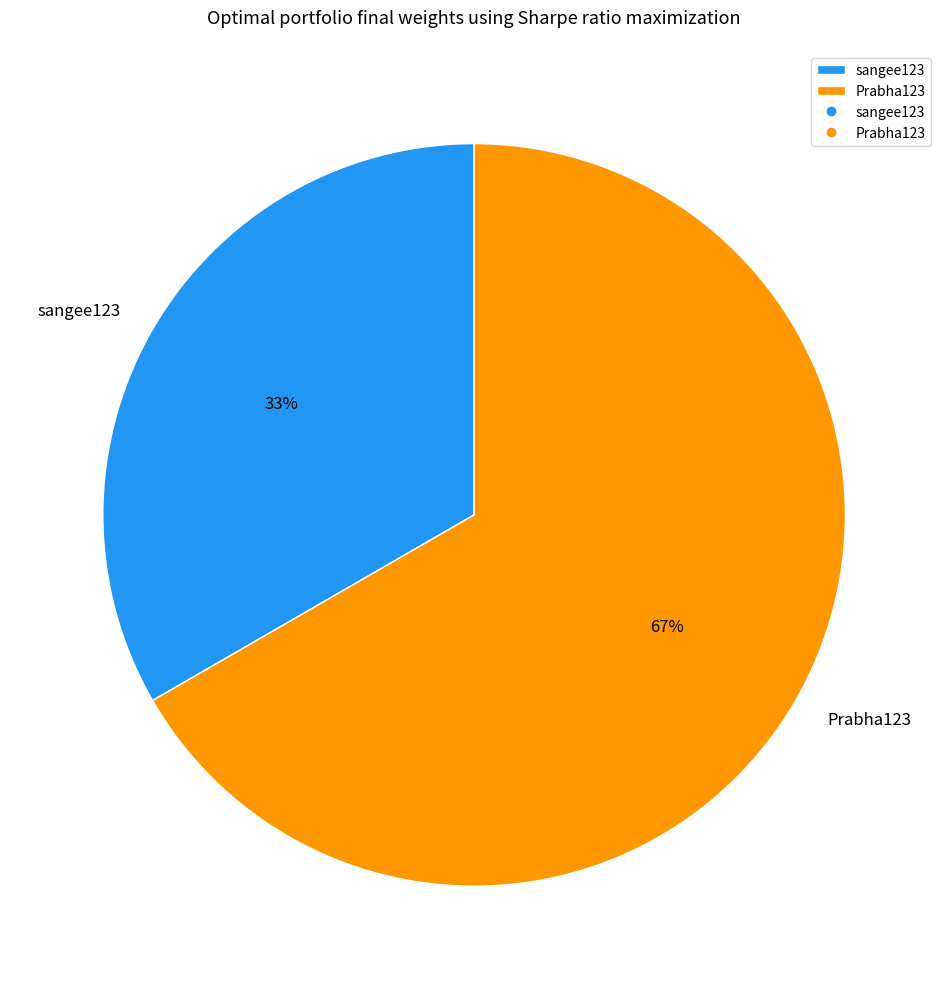

How many slices are in this pie chart?

2